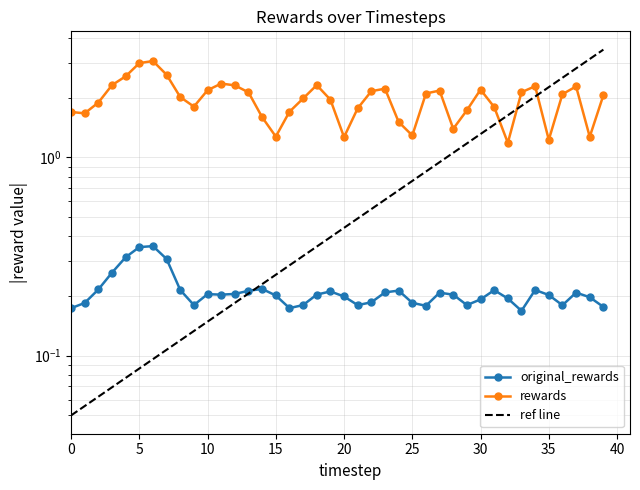

List the series in order of their overall mean, lowest first.

original_rewards, rewards